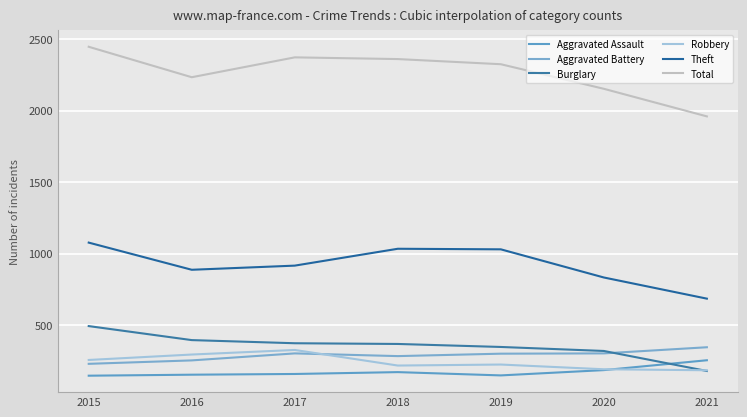

What are all the series names shown in the legend?

Aggravated Assault, Aggravated Battery, Burglary, Robbery, Theft, Total